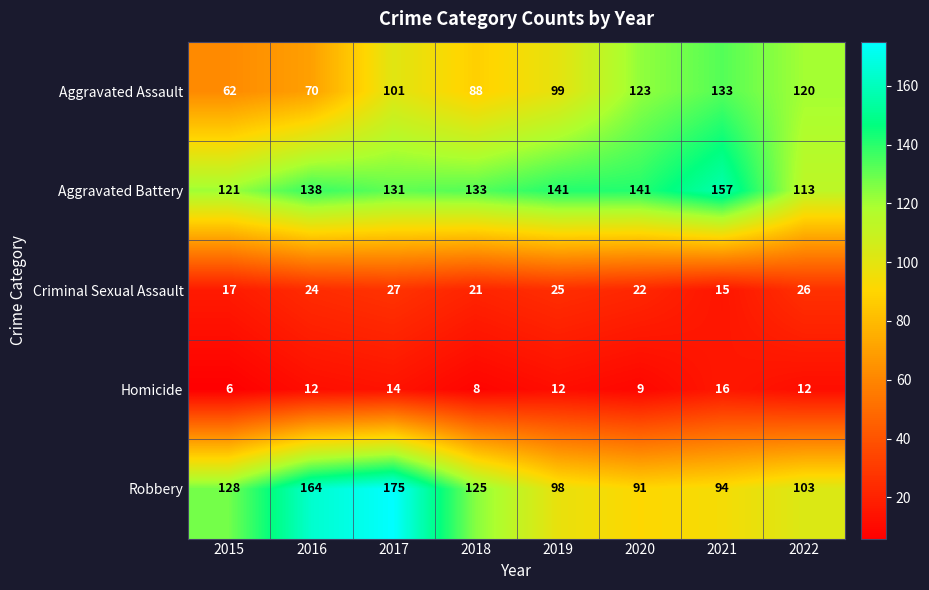

Which series changed the most between 2020 and 2022?

Aggravated Battery